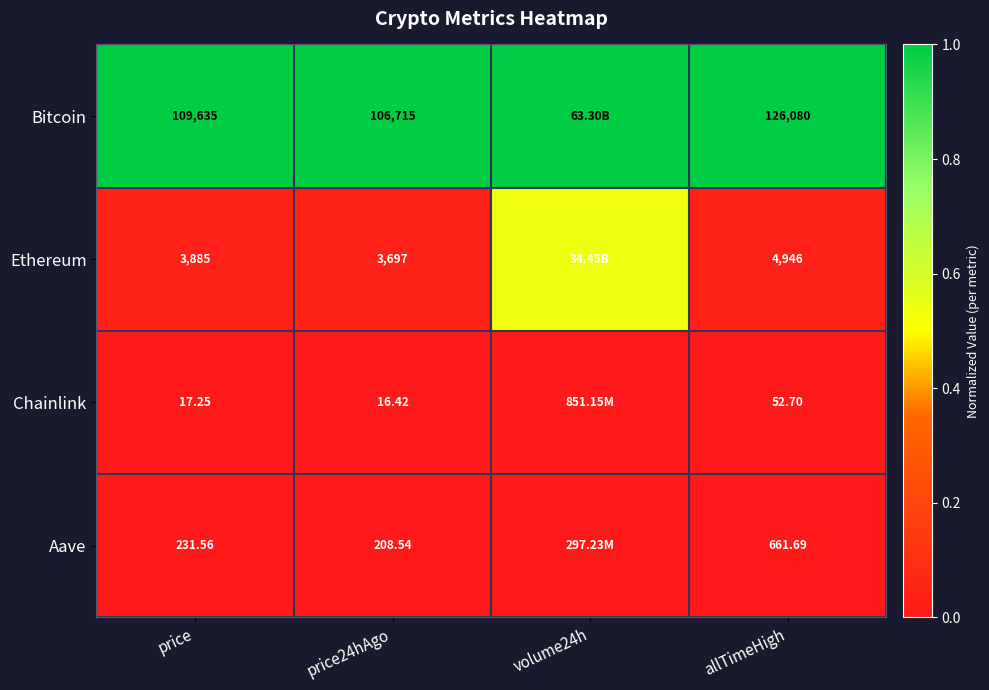

What is the difference between the highest and lowest values at volume24h?

1.0